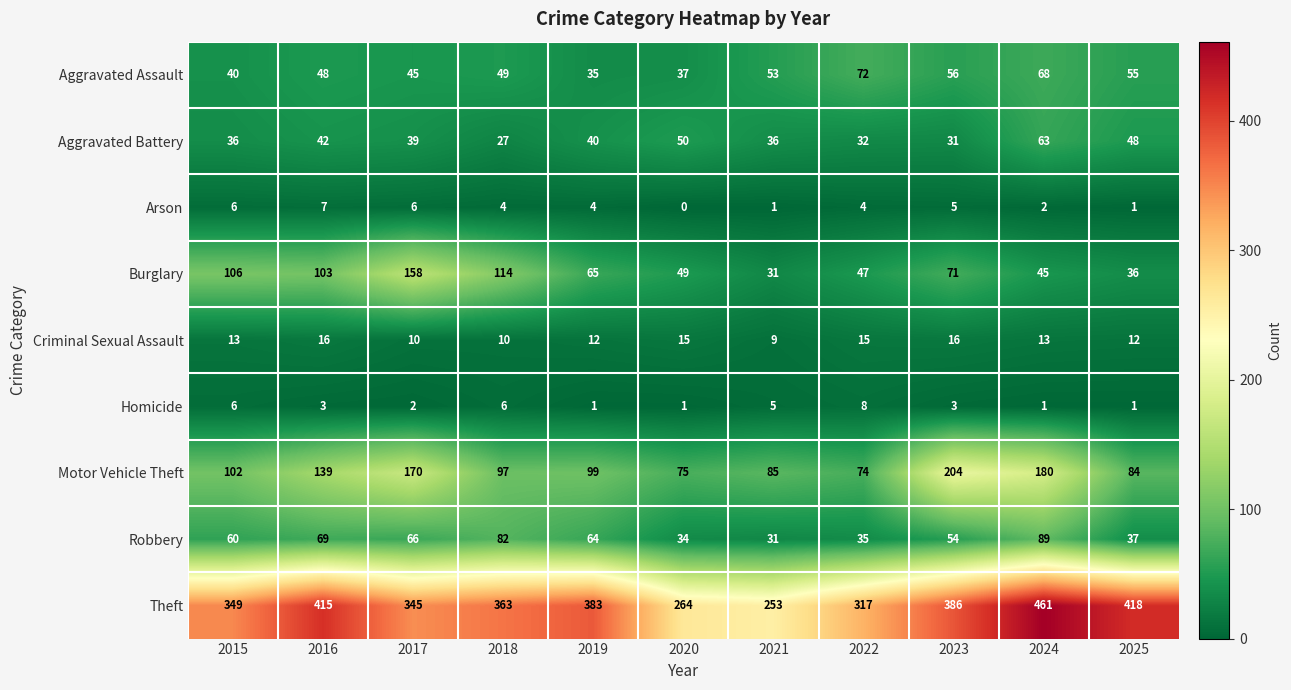

The Motor Vehicle Theft series shows 168 at 2019. True or false?

False